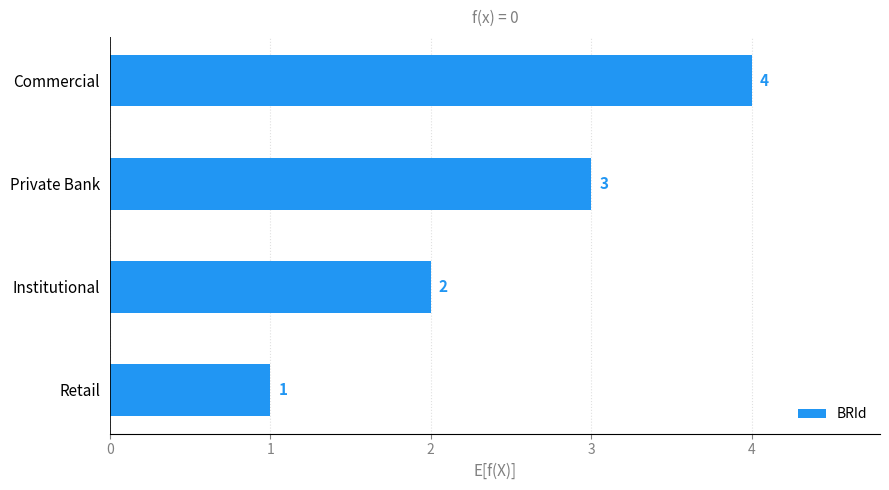

What is the minimum value shown in the chart?

1